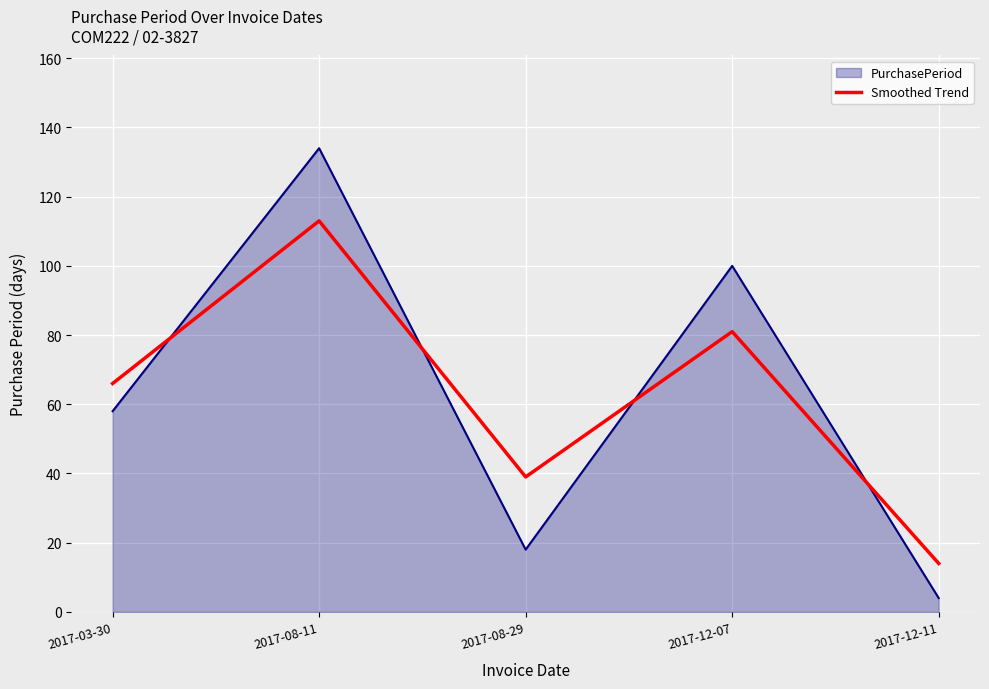

Is it true that Smoothed Trend equals 14 at 2017-12-11?

True